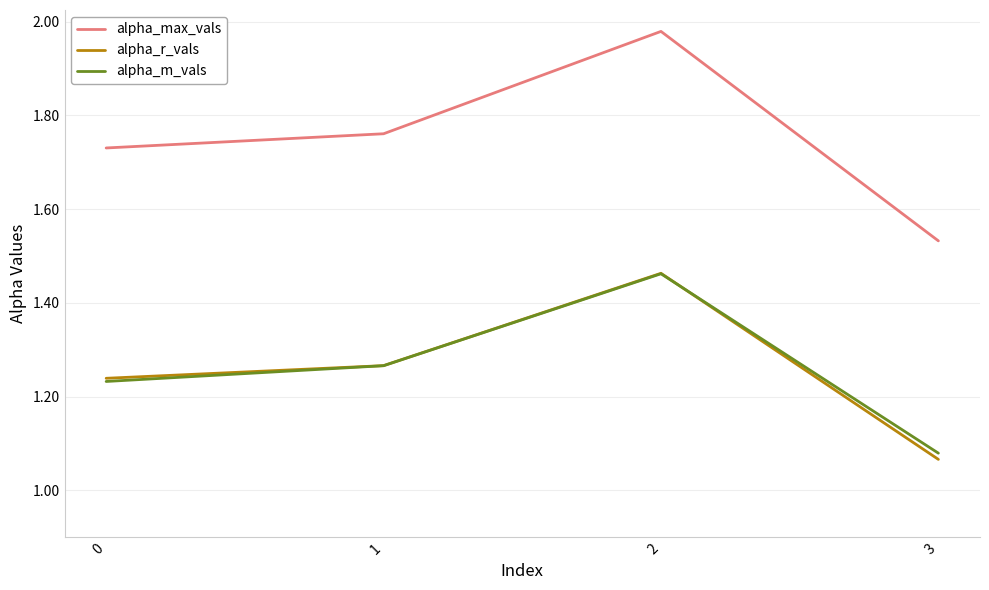

The value of alpha_max_vals at 0 is 2.7. True or false?

False